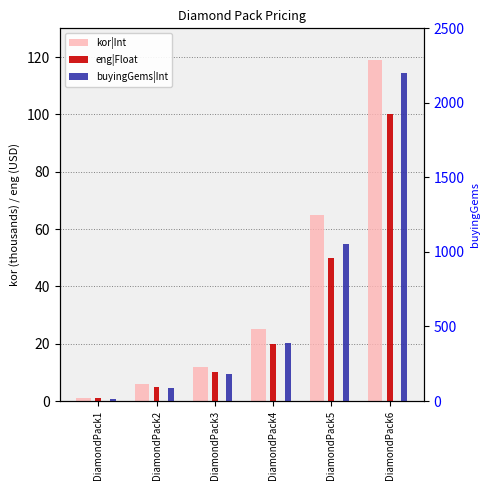

How many bars are there in each group?

3